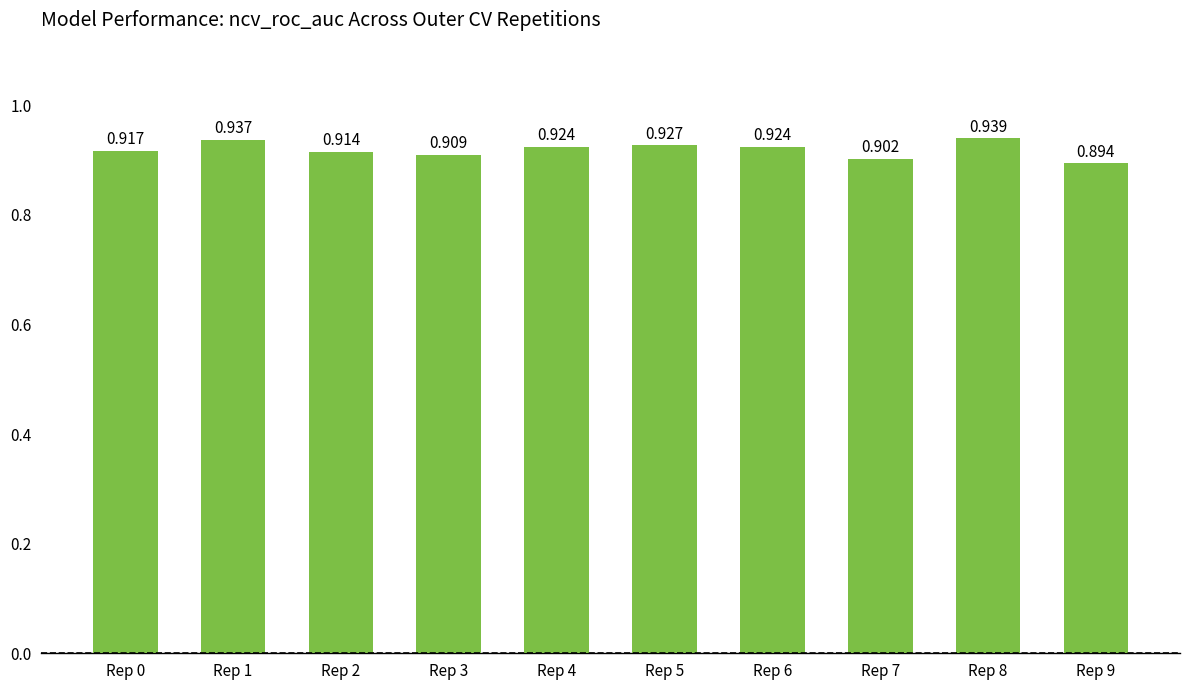

What is the average value?

0.9